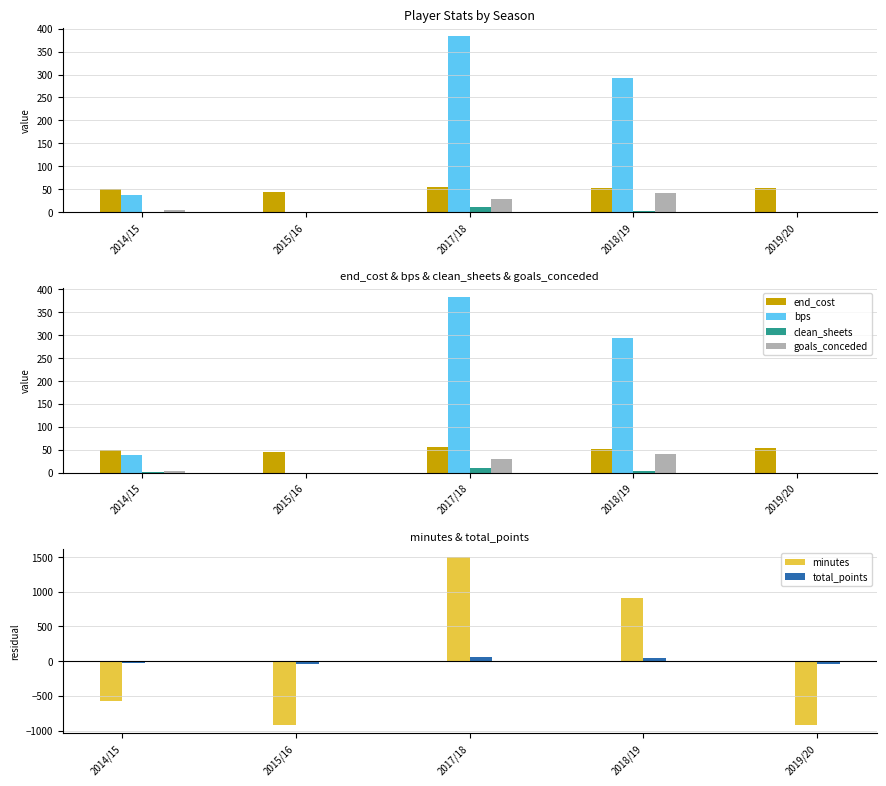

What is the maximum value shown in the chart?

1499.4